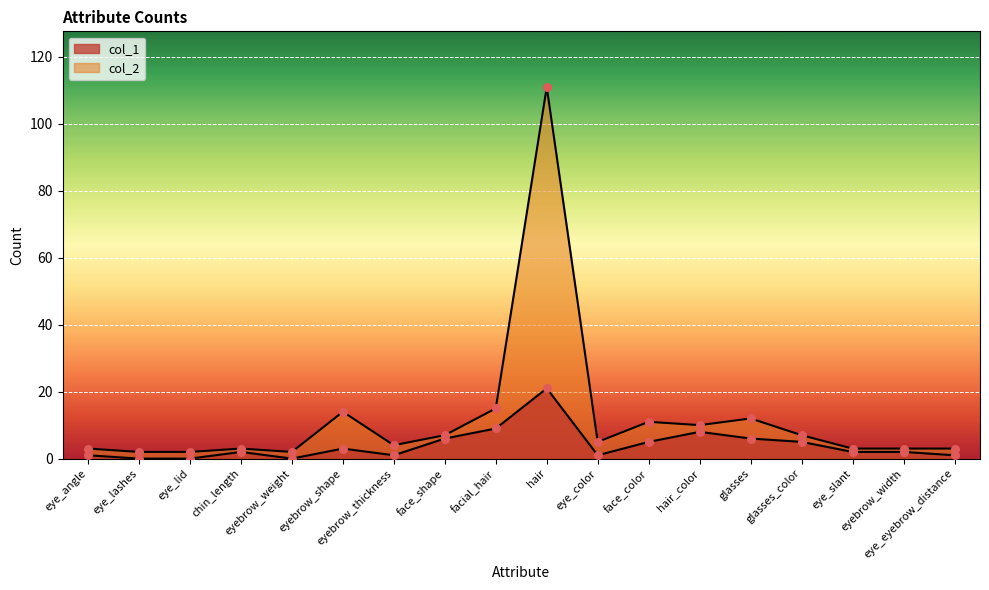

Which series contains the lowest Y value?

col_1